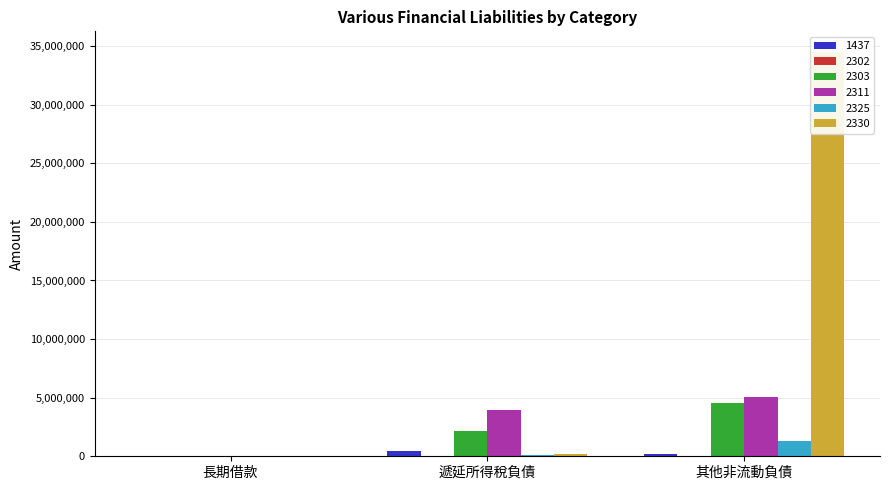

Count the number of data series in this chart.

6